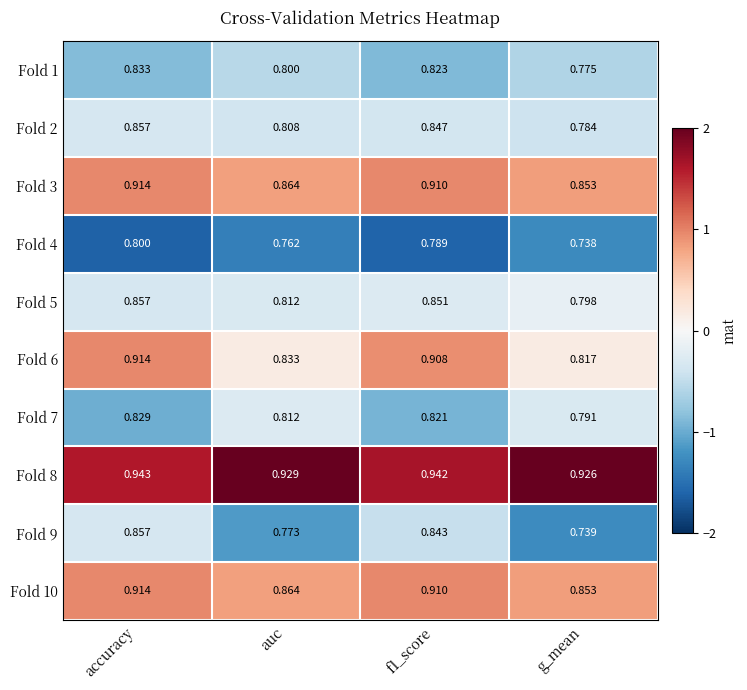

At which label does Fold 5 reach its minimum?

g_mean